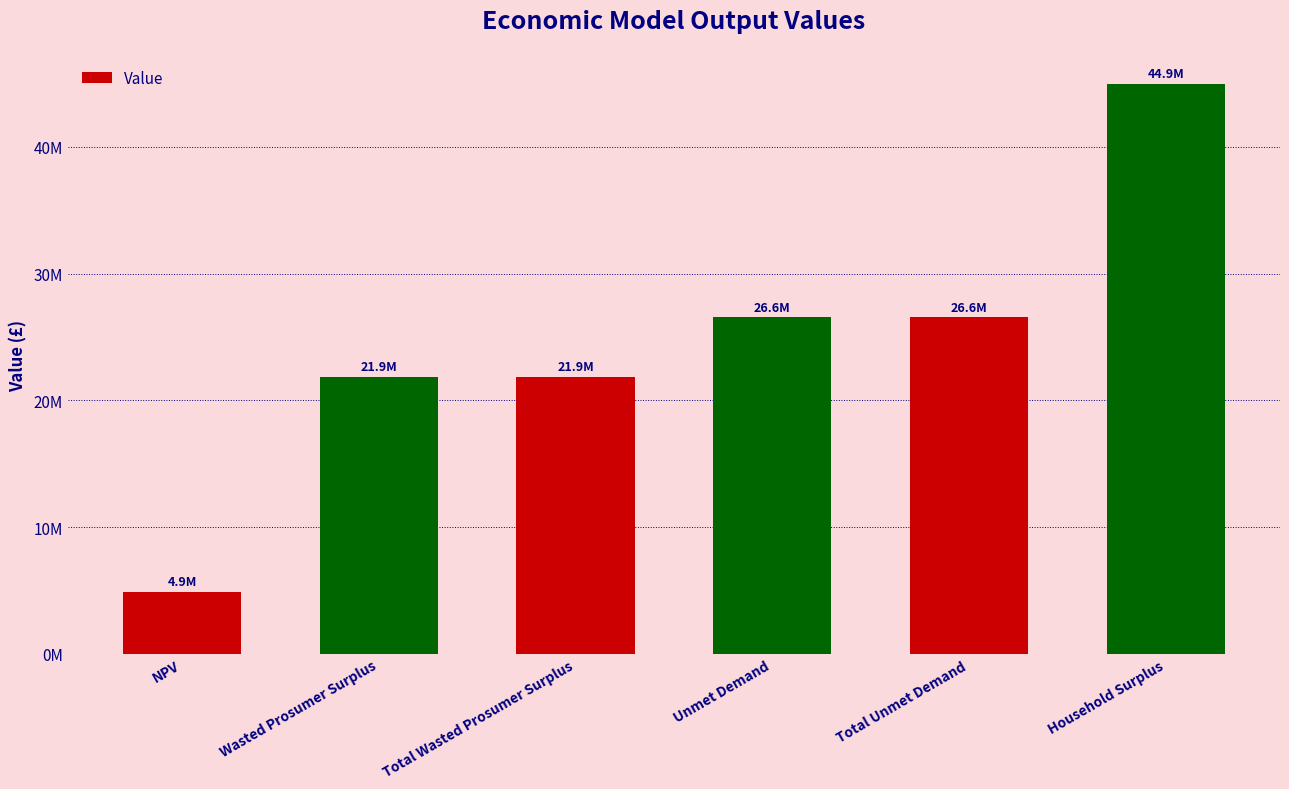

Are the bars horizontal?

No